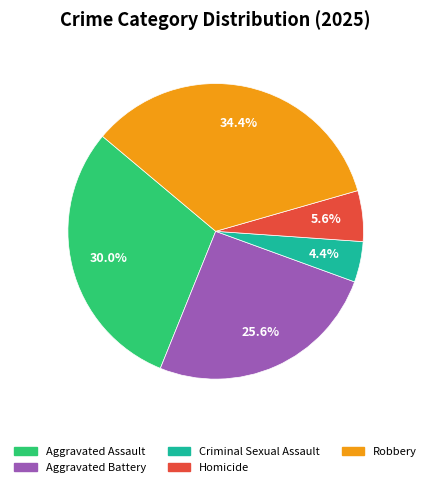

How many segments does this pie chart have?

5